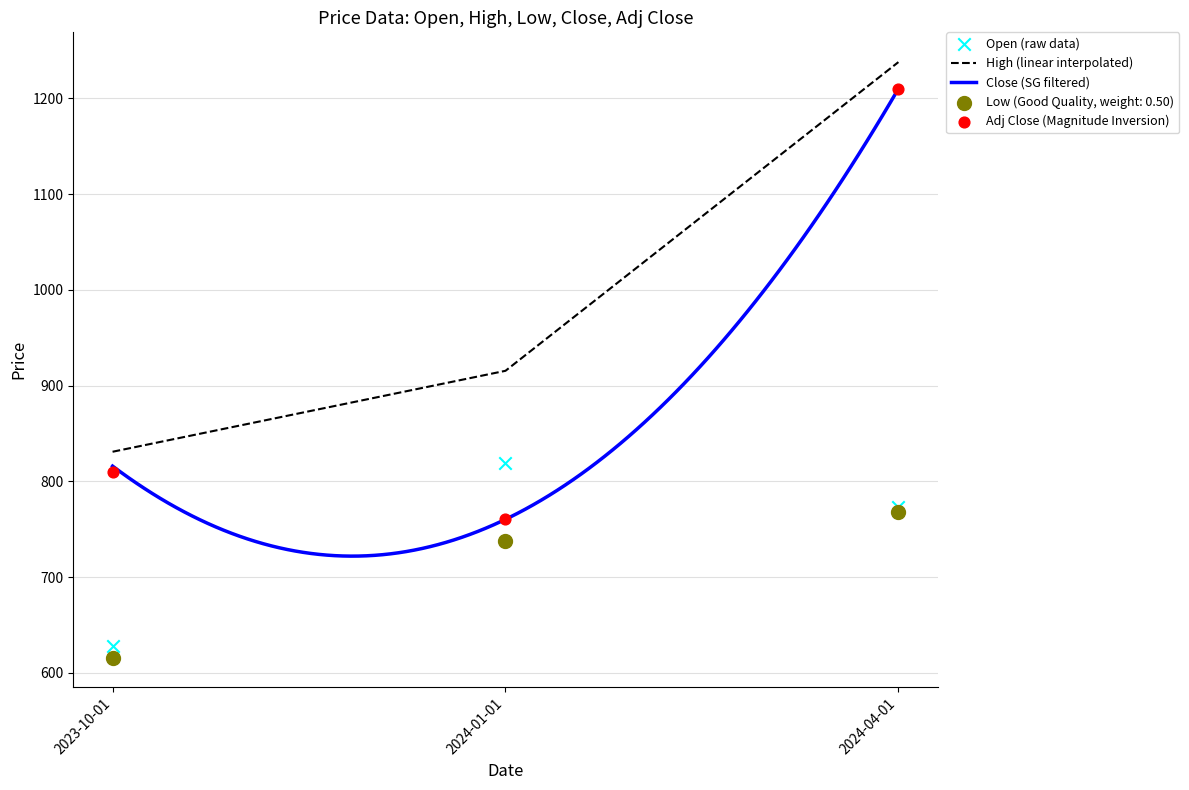

Which series contains the lowest Y value?

Low